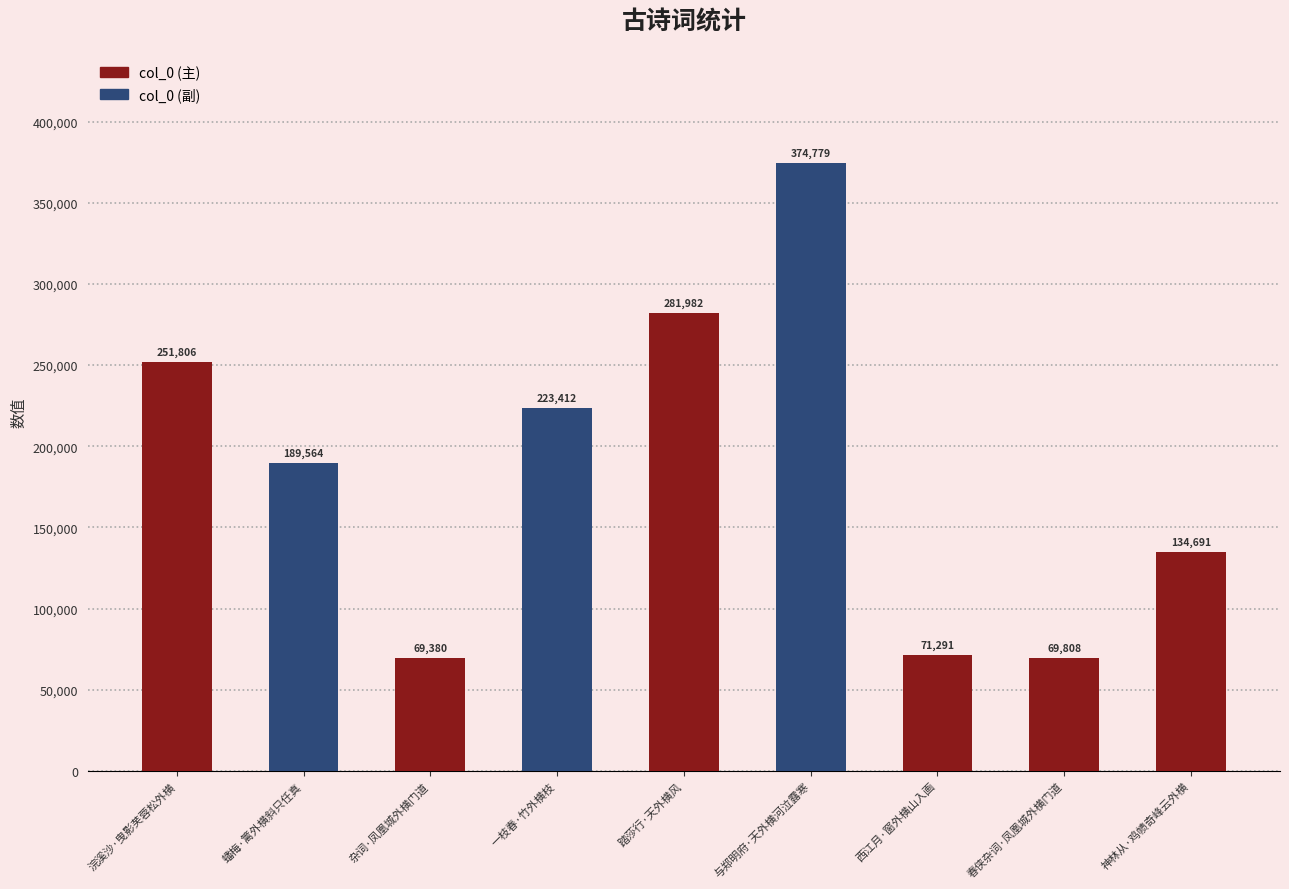

List the labels in order of value, largest first.

与郑明府·天外横河泣露寒, 踏莎行·天外横风, 浣溪沙·曳影芙蓉松外横, 一枝春·竹外横枝, 蟠梅·篱外横斜只任真, 神林从·鸡帻奇峰云外横, 西江月·窗外横山入画, 春侠杂词·凤凰城外横门道, 杂词·凤凰城外横门道